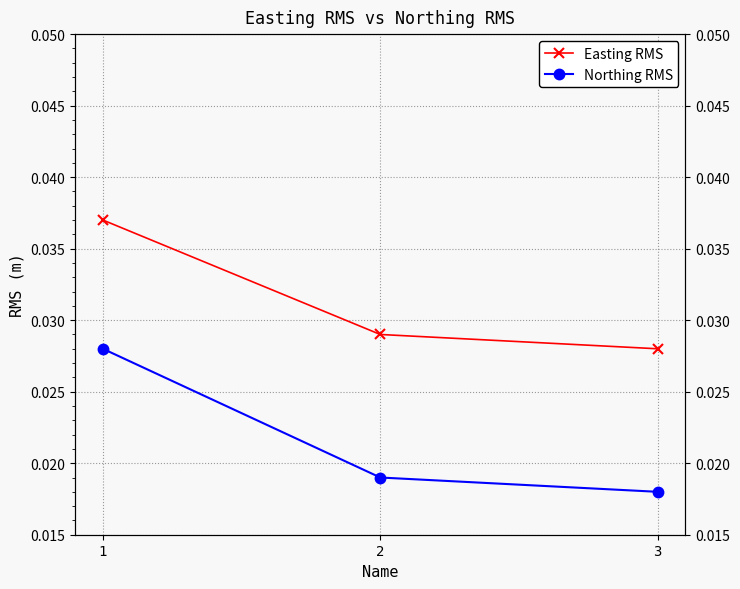

Is this an area chart (filled region under the line)?

No